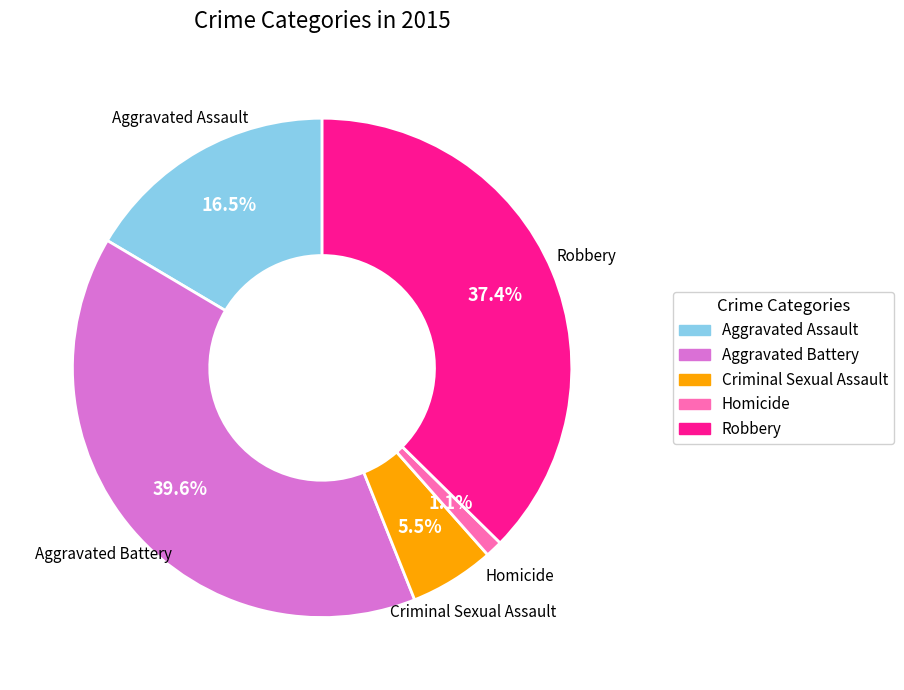

How many segments does this pie chart have?

5